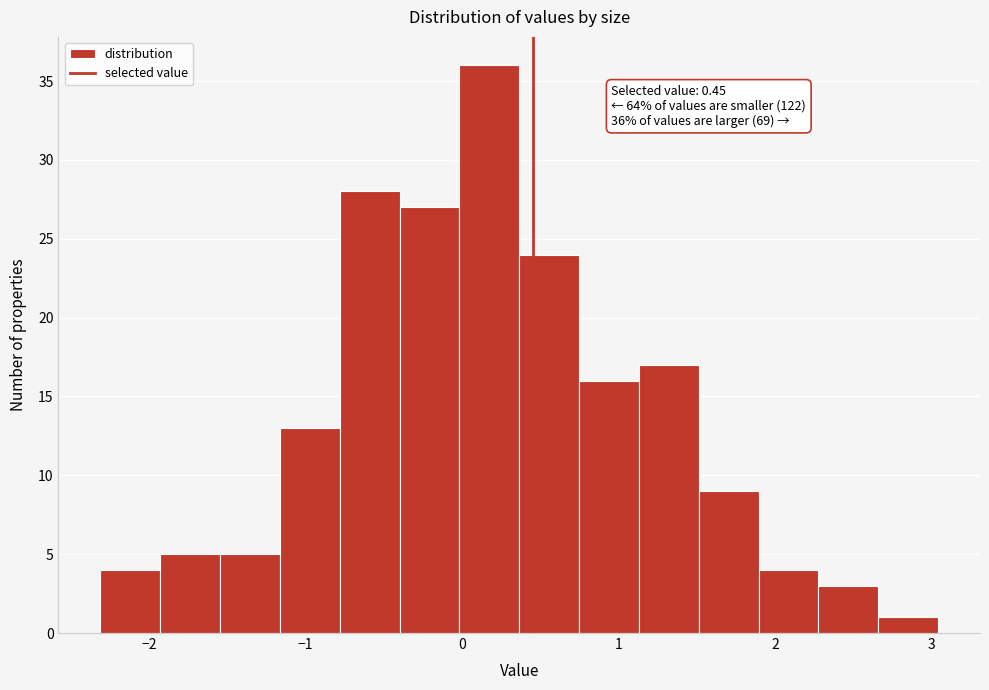

Around what value on the x-axis is the tallest bar? Give the approximate position of its centre, as read against the axis.

0.2